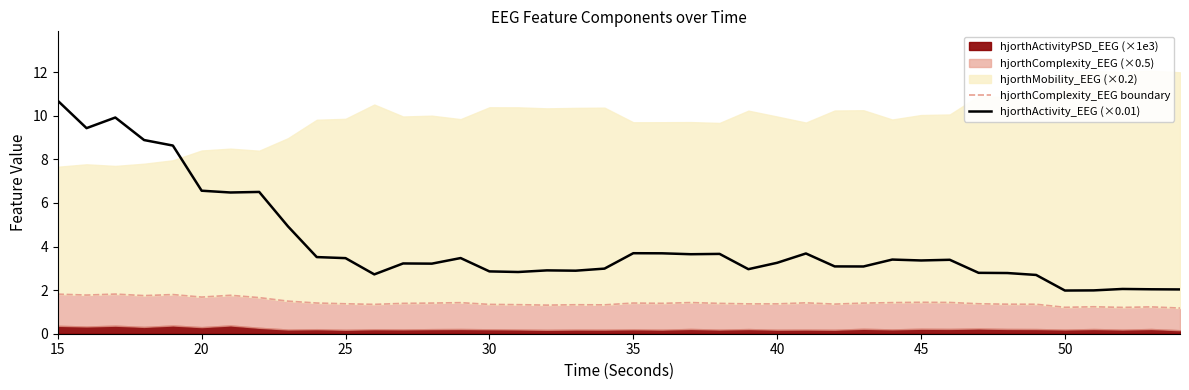

True or false: hjorthActivity_EEG (×0.01) has more than 1 interior local peaks.

True